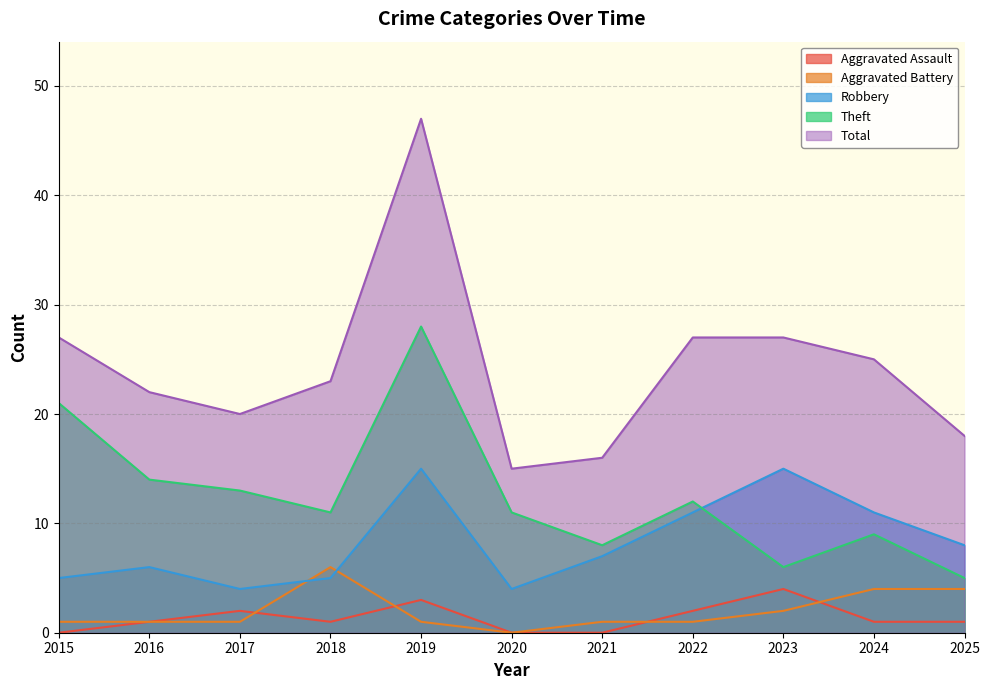

Where is the first local maximum for Robbery?

2016